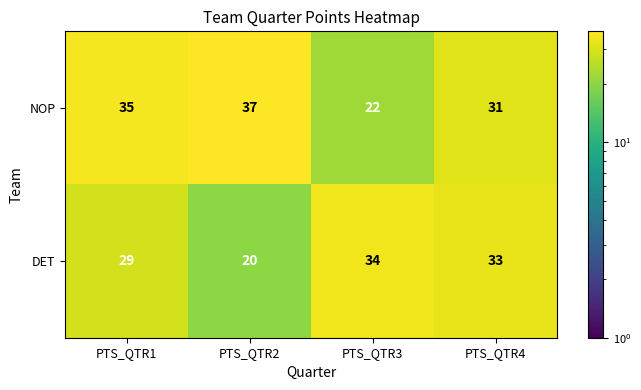

How many series are shown in this chart?

2